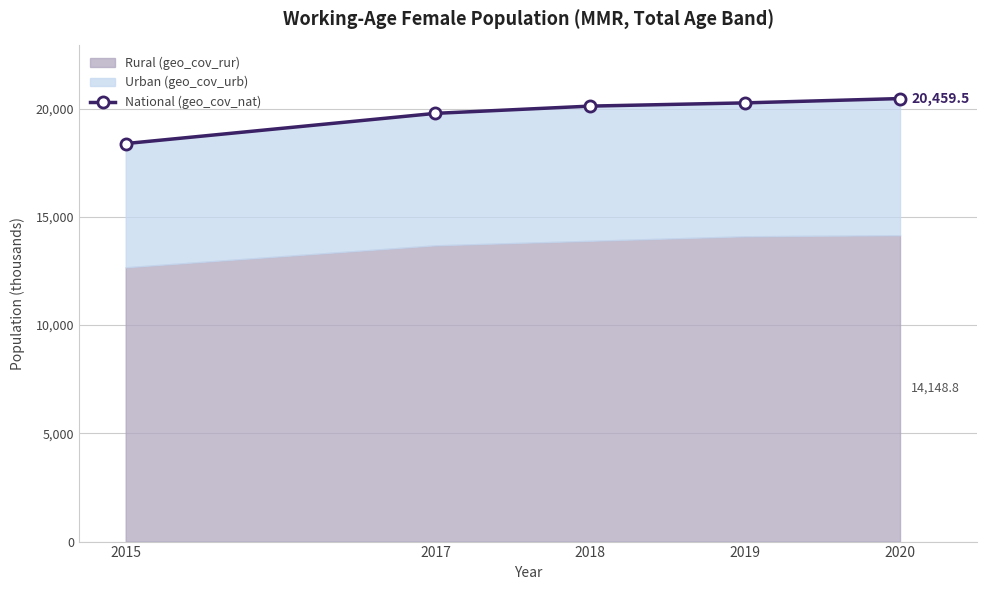

What is the sum of all values?

98987.6